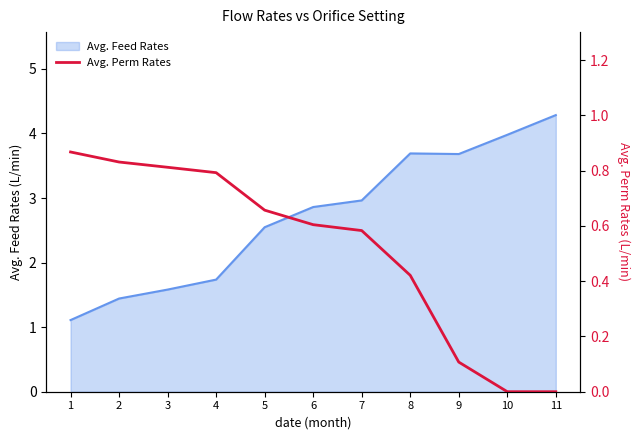

The value of Avg. Feed Rates at 8 is 3.7. True or false?

True